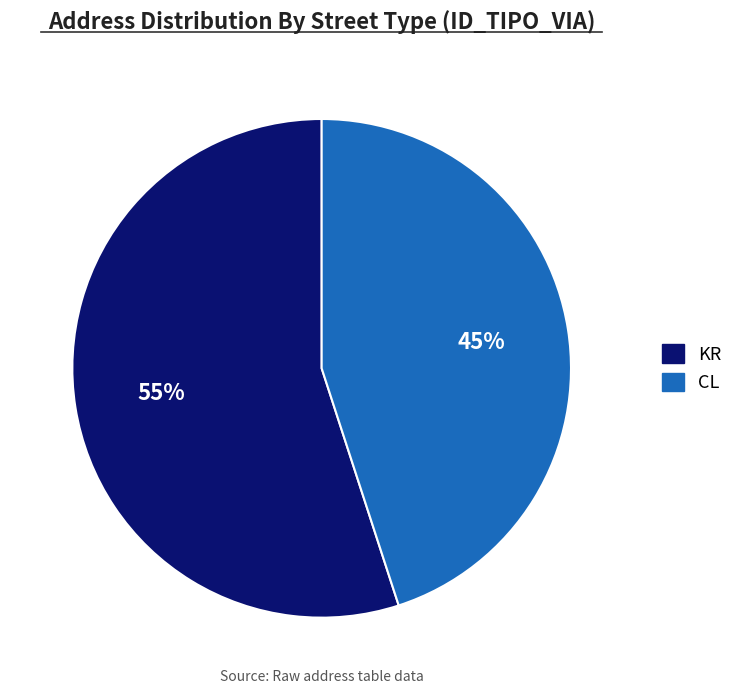

Which category has the biggest portion of the pie?

KR